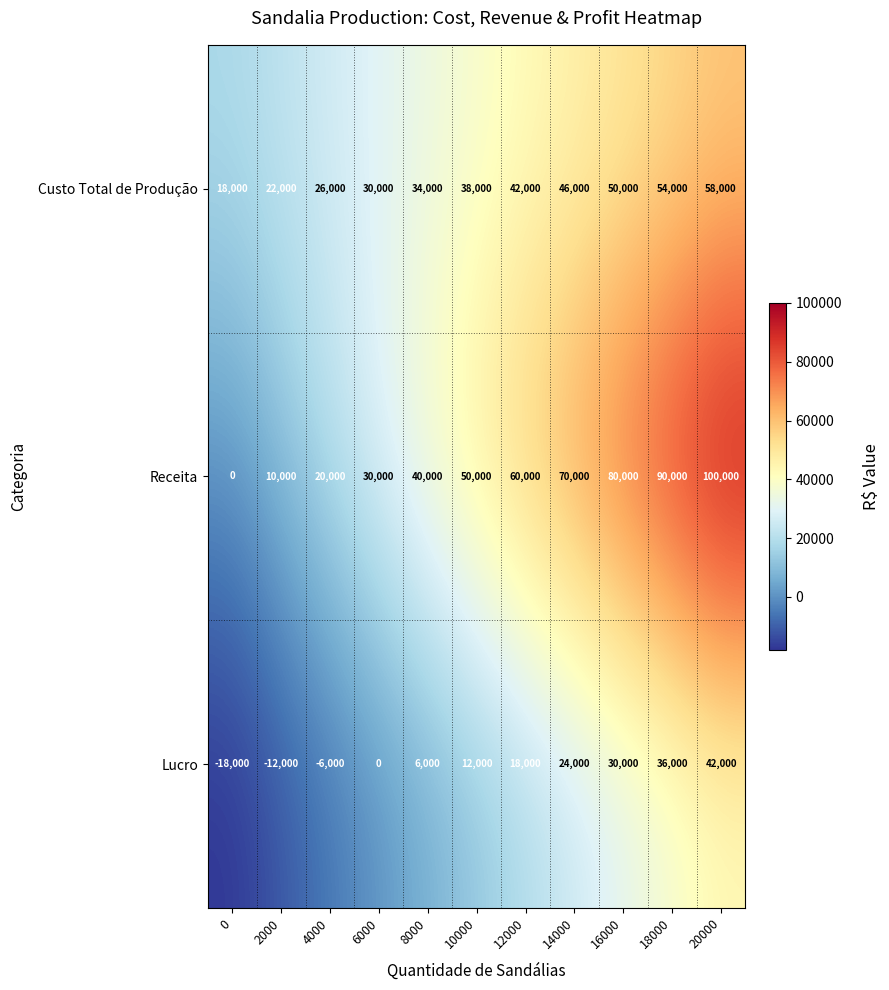

List the series in order of their peak value, highest first.

Receita, Custo Total de Produção, Lucro